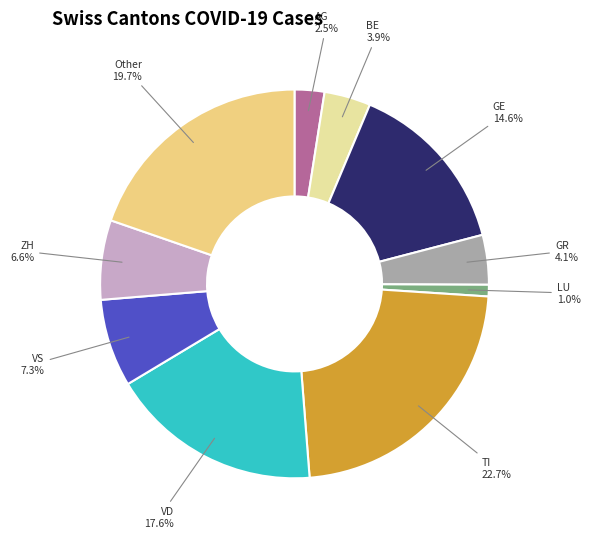

What is the total percentage of LU and ZH?

7.6%